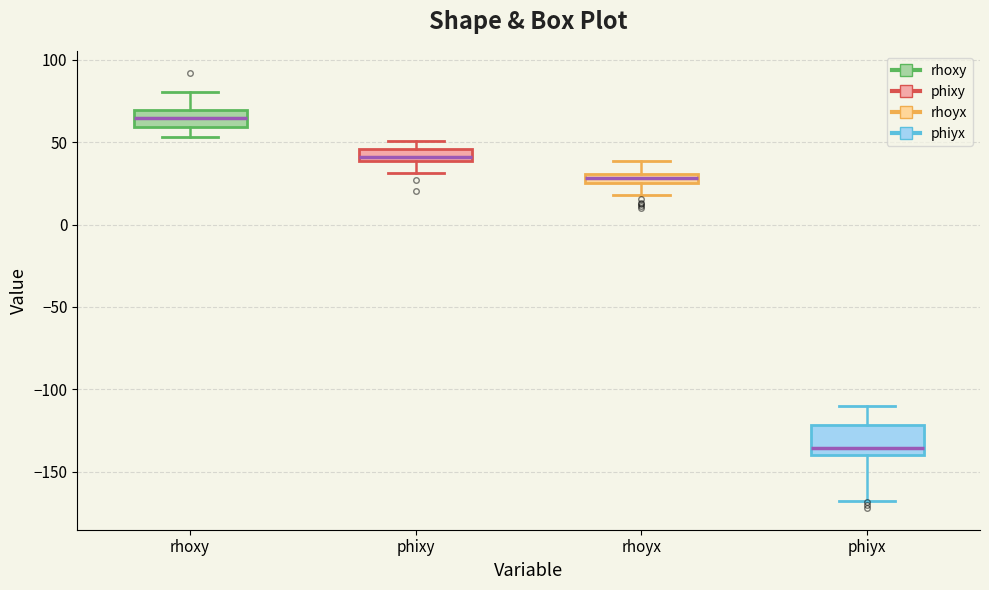

Comparing the boxes themselves (not the whiskers), which one is the tallest?

phiyx